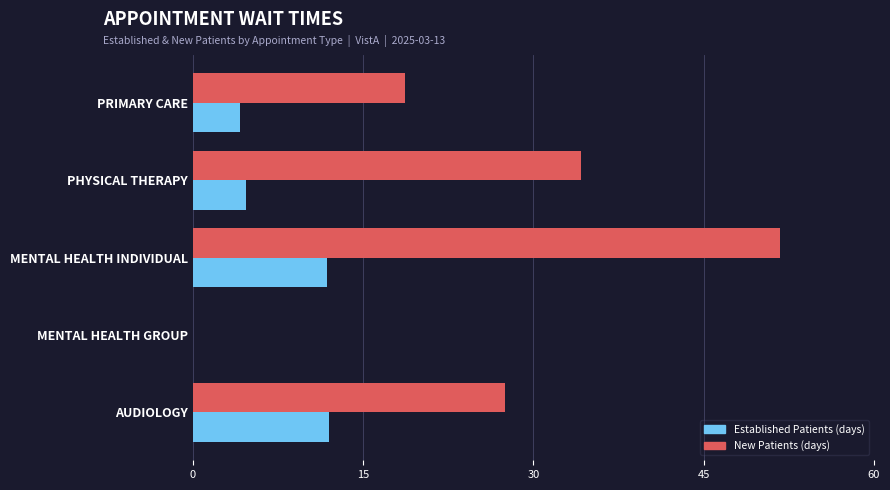

At which category is the sum across all series the highest?

MENTAL HEALTH INDIVIDUAL